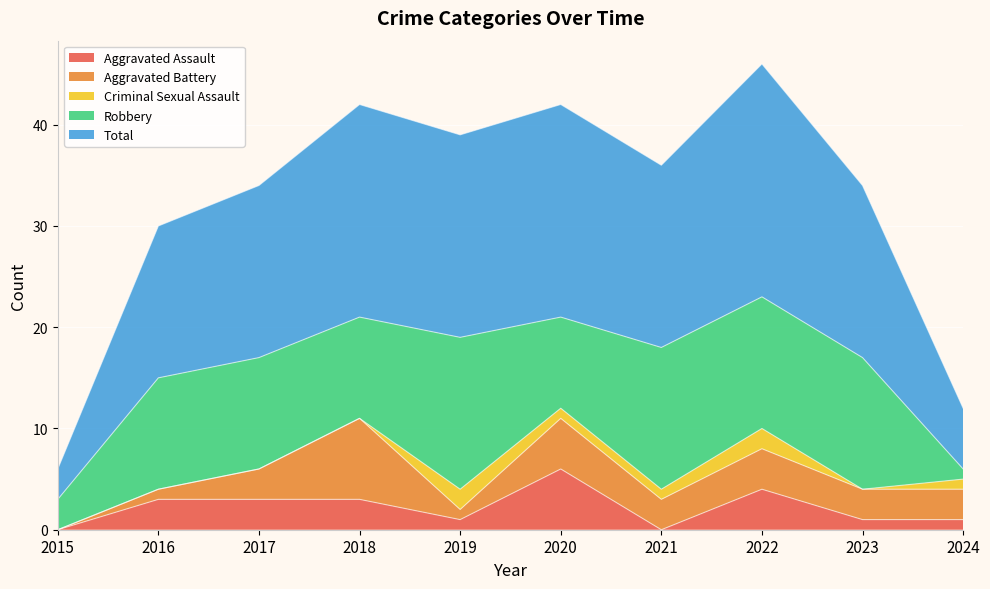

The value of Total at 2018 is 21. True or false?

True